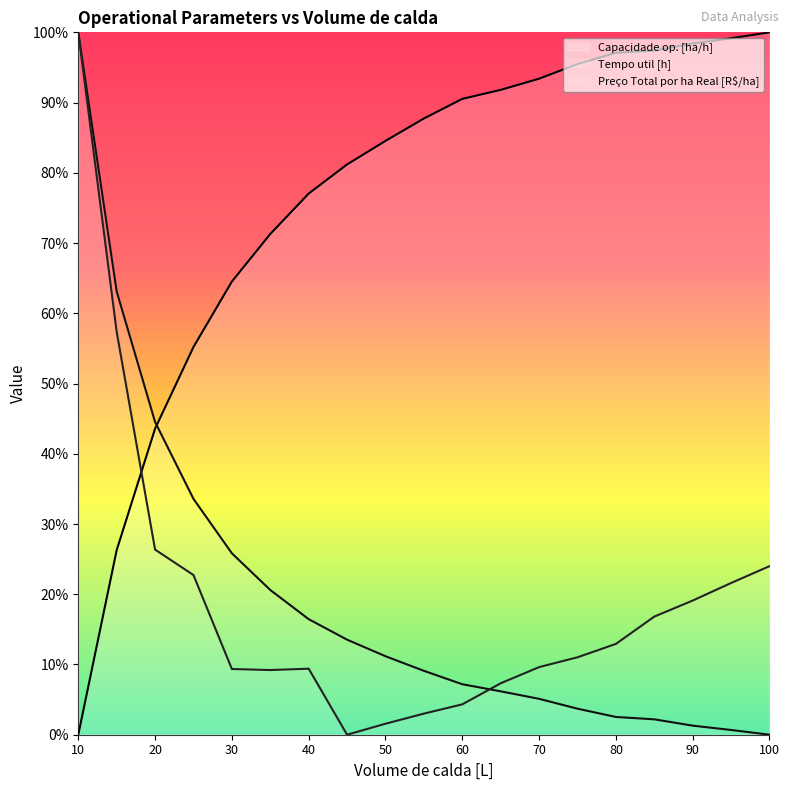

What is the difference between the Preço Total por ha Real [R$/ha] values at 60 and 20?

22.0